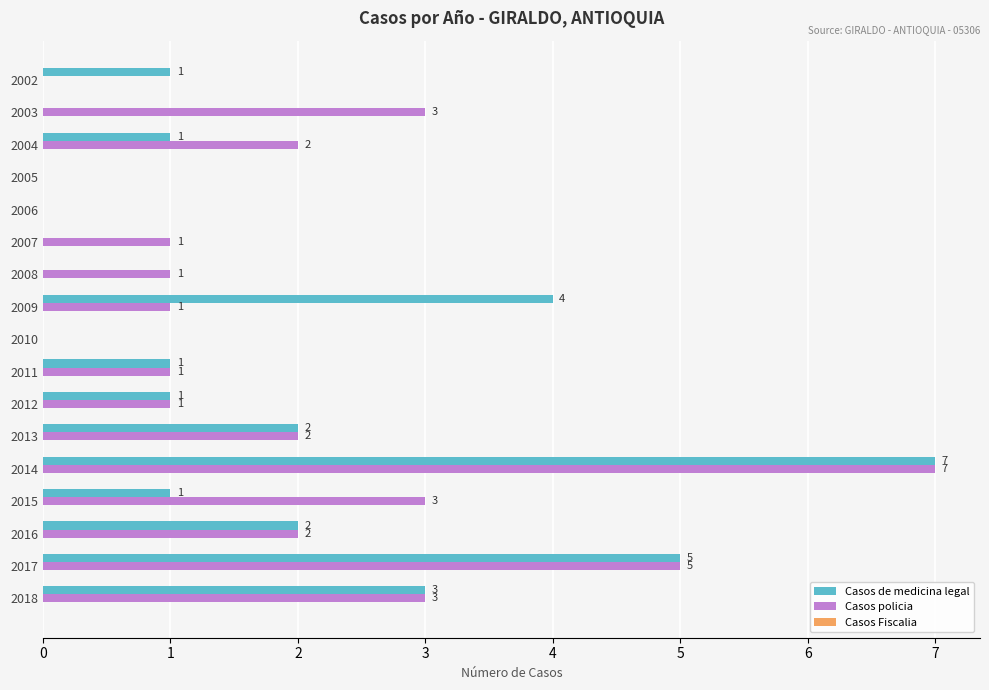

Which series changed the most between 2002 and 2012?

Casos policia